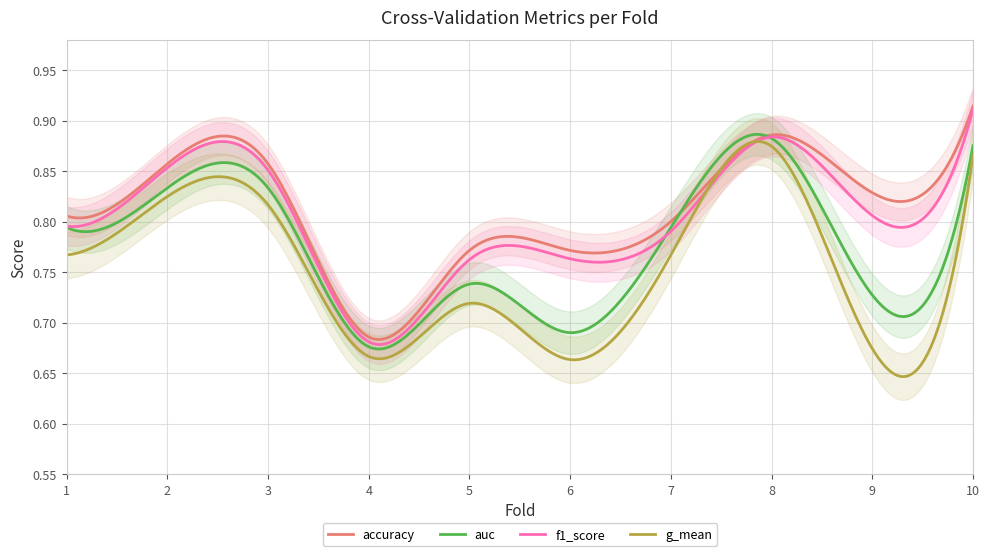

Is it true that accuracy equals 0.3 at 9?

False